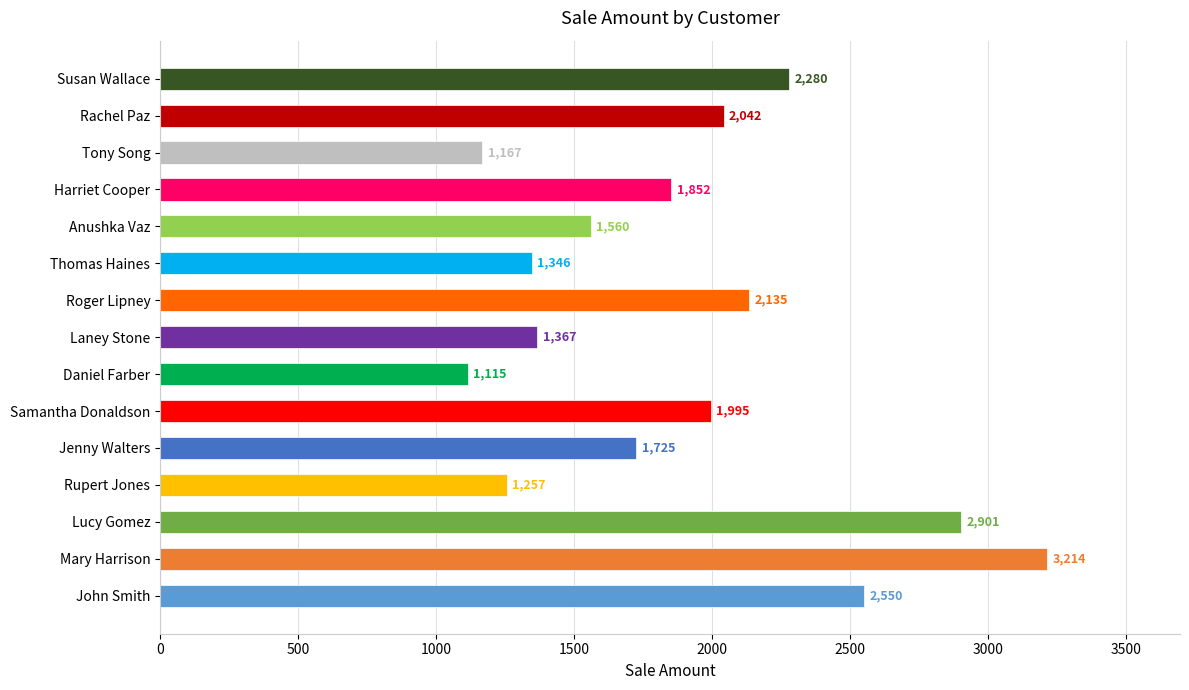

Where is the data nearest to the value 2164?

Roger Lipney